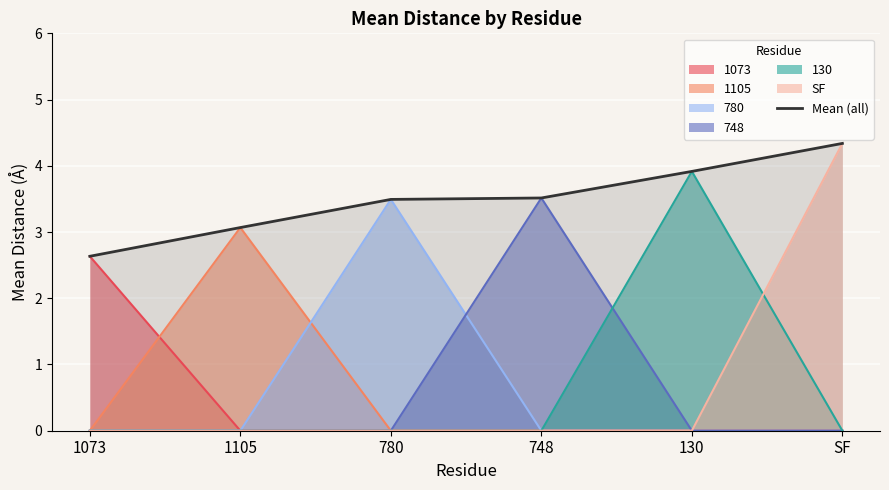

What is the highest value of the 748 series?

3.5